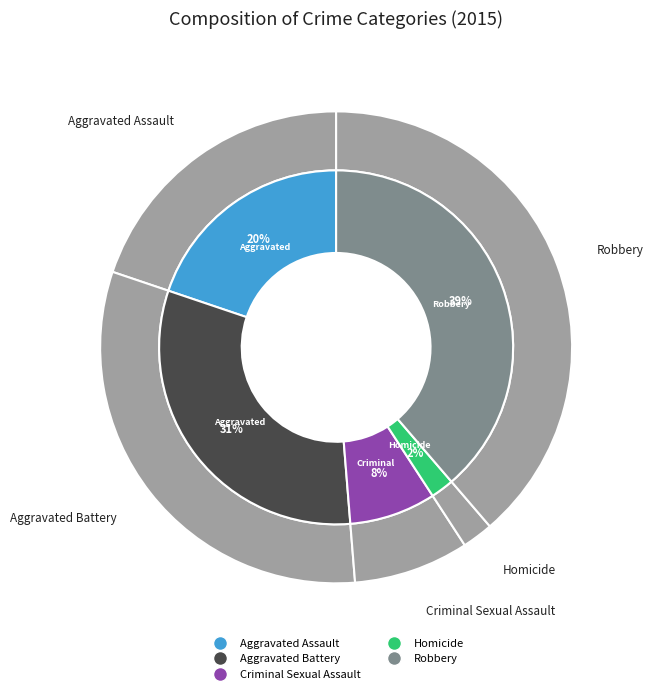

Count the number of slices in the pie.

5